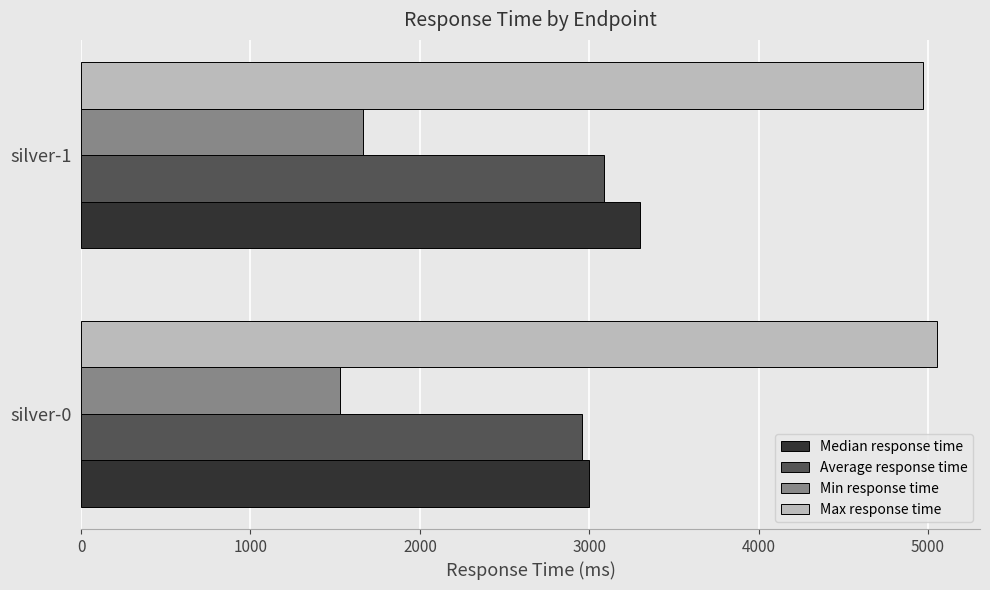

List the labels in order of Average response time value, smallest first.

silver-0, silver-1